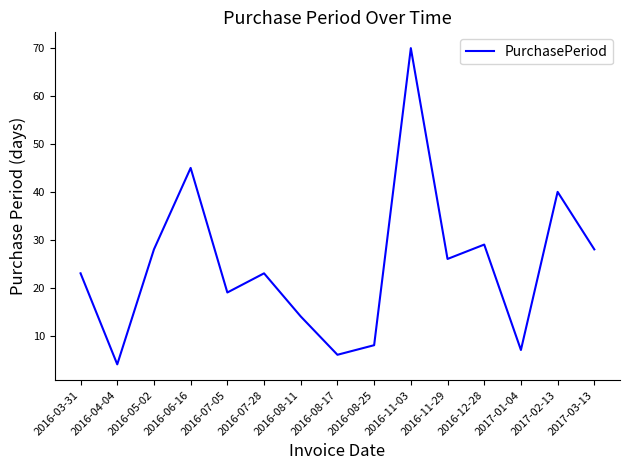

What value does the data have at 2016-08-17?

6